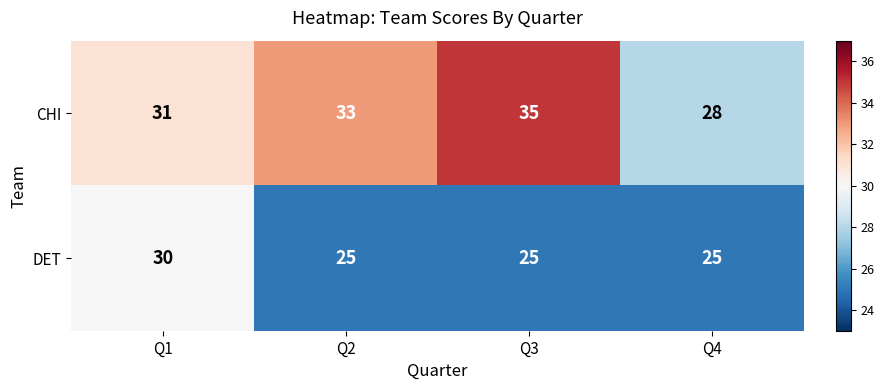

Which category has the lowest value in the CHI series?

Q4